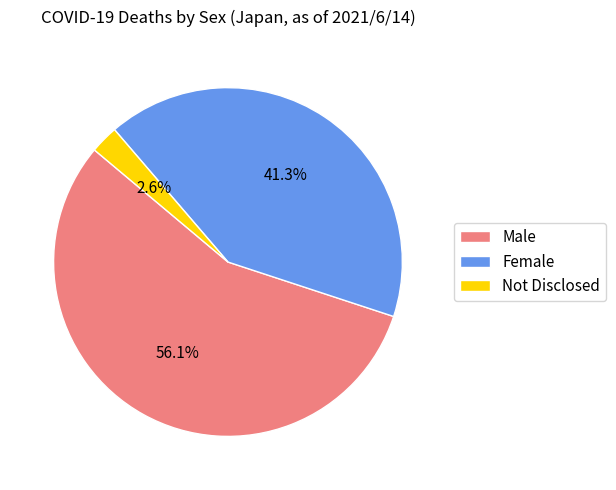

Which category has the biggest portion of the pie?

Male